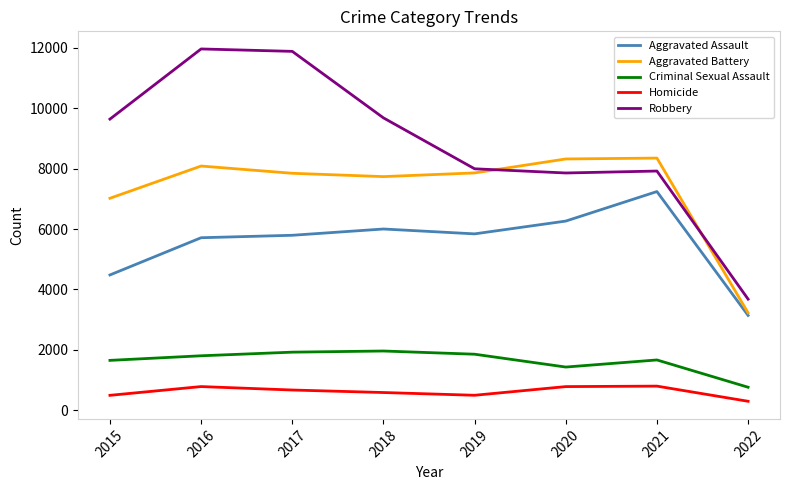

Is it true that Aggravated Assault equals 4480 at 2015?

True